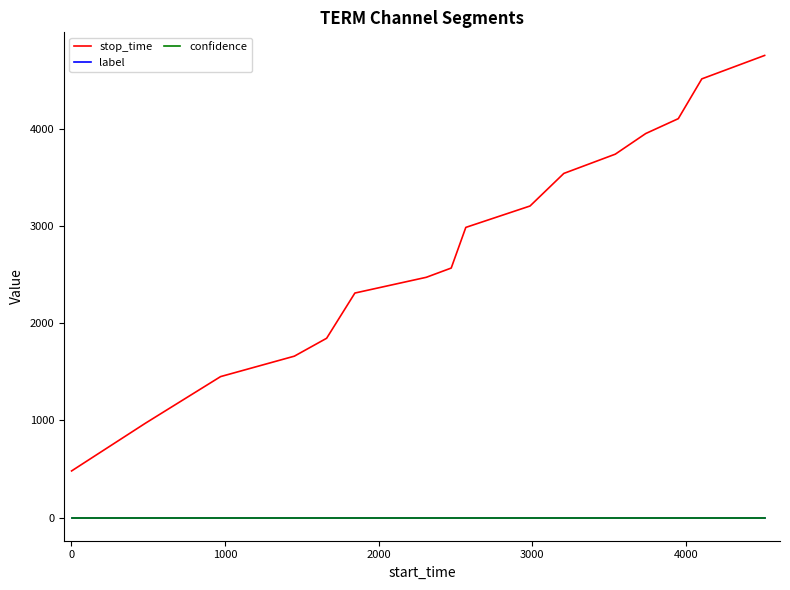

True or false: stop_time and label cross at least once.

False